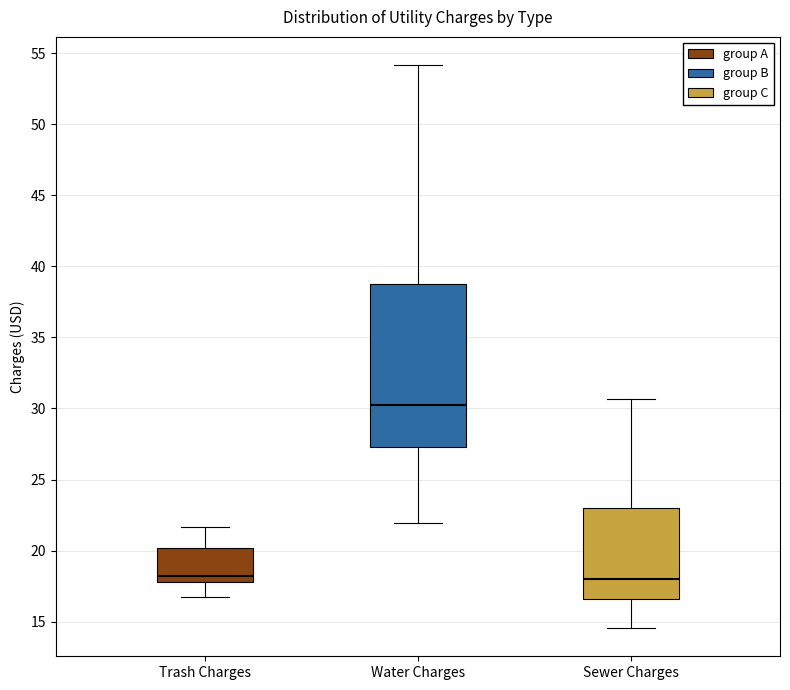

Which box's median line is the highest?

Water Charges